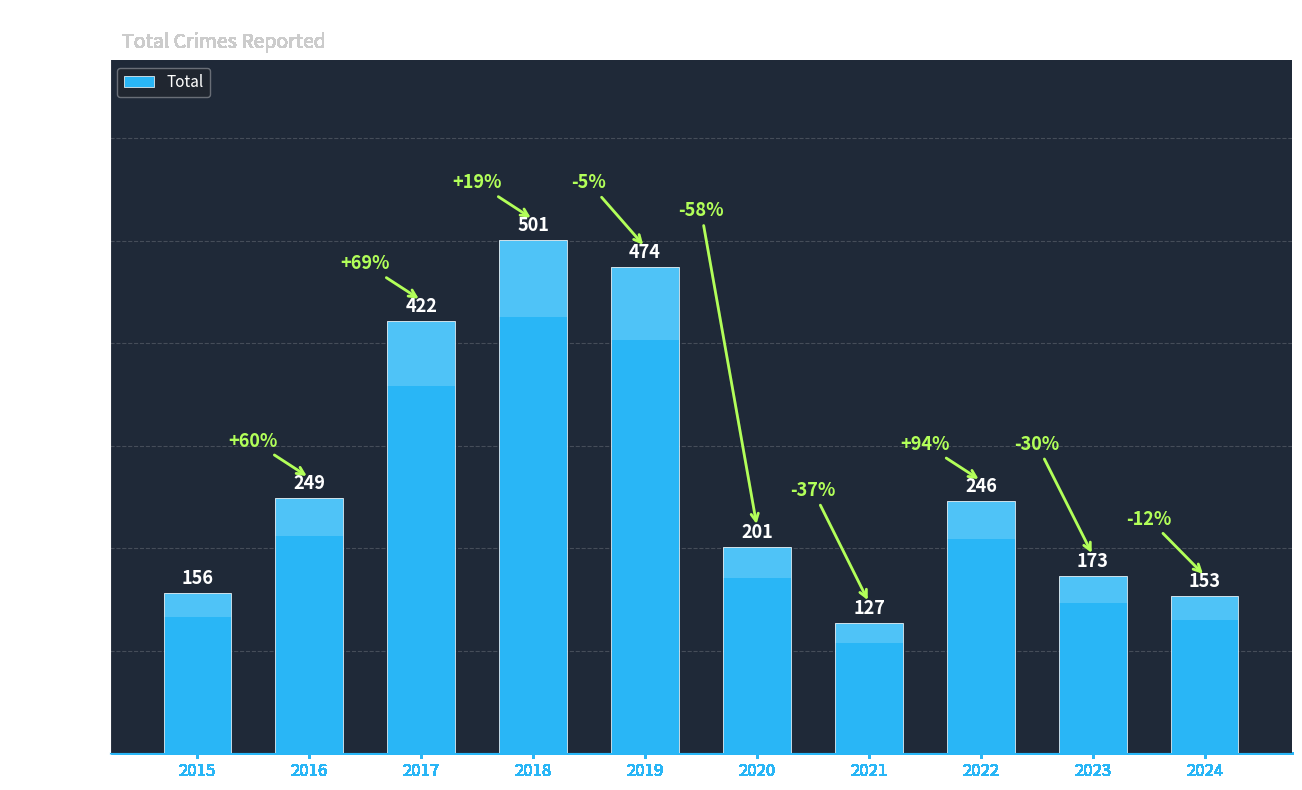

List the labels in order of value, largest first.

2018, 2019, 2017, 2016, 2022, 2020, 2023, 2015, 2024, 2021